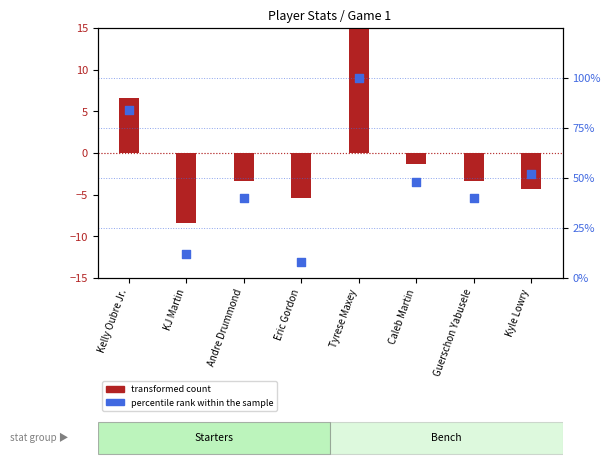

What is the total value across all series at Caleb Martin?

46.6